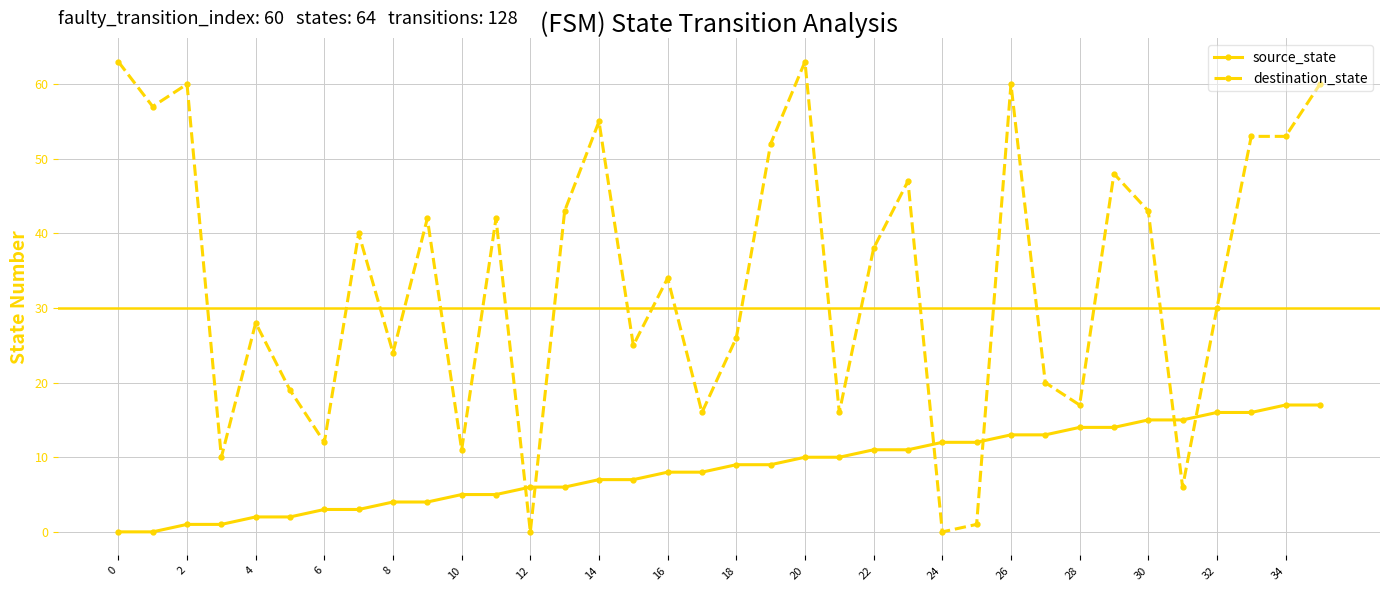

At how many categories does at least one series exceed 54?

7